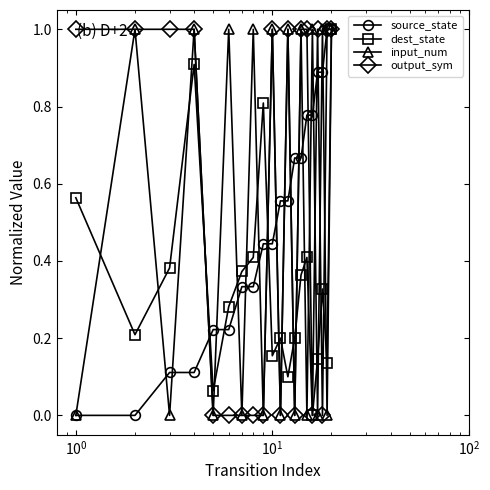

What is the value of the output_sym point at the 15th from the left?

1.0